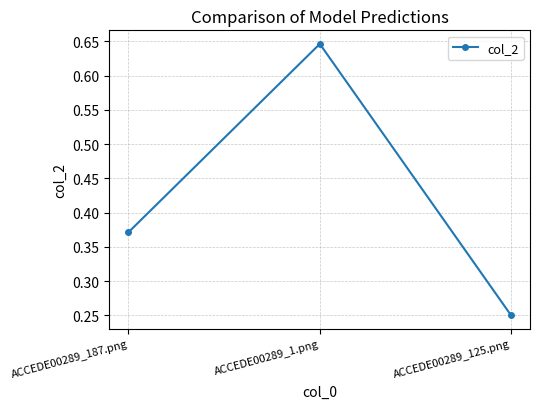

What is the sum of all values?

1.3